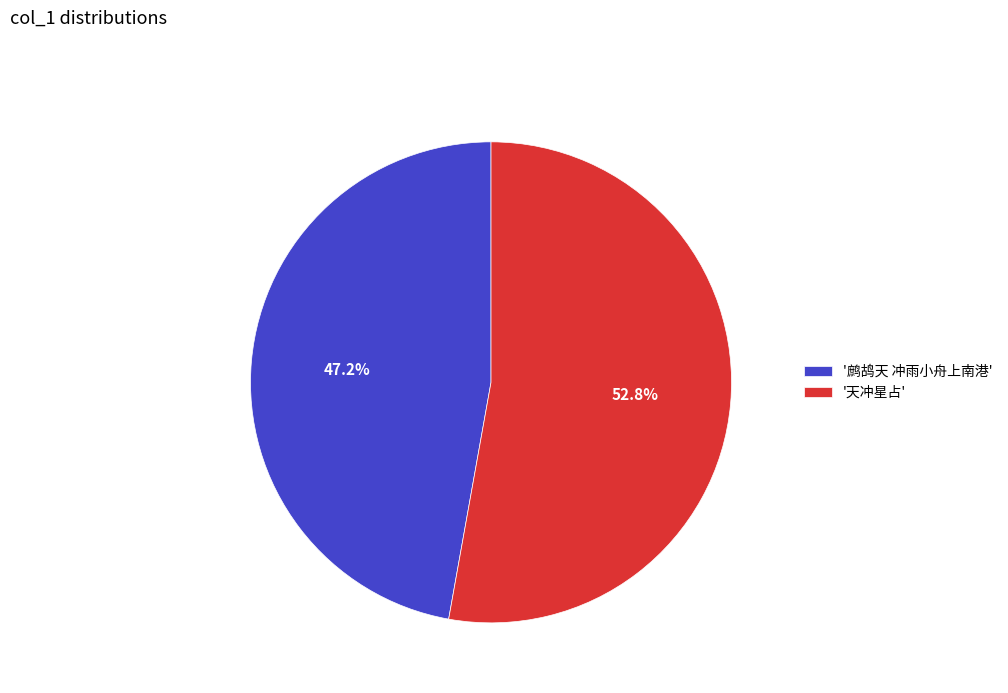

How many slices are in this pie chart?

2